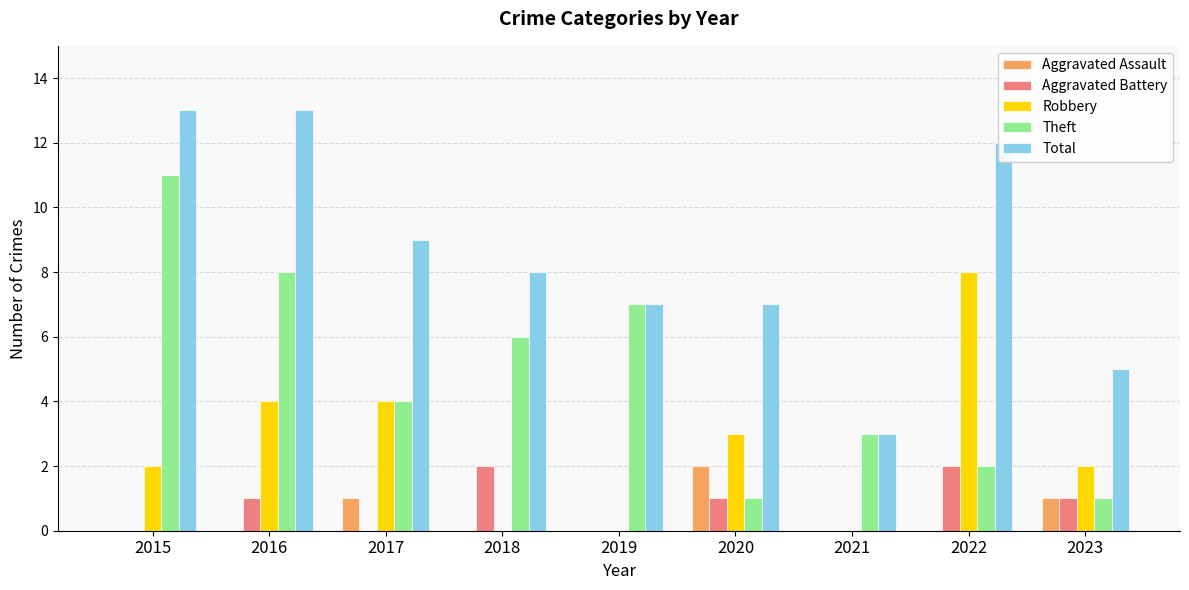

True or false: Robbery has a value of 2 at 2015.

True